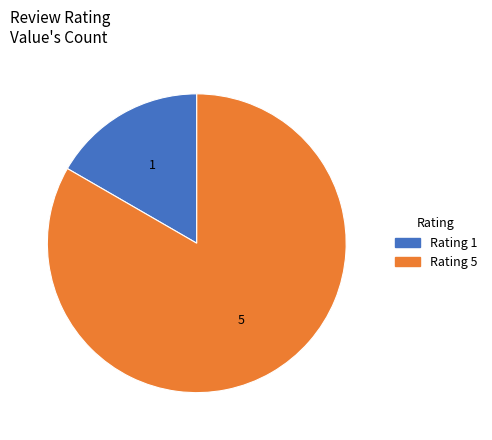

Combined, do Rating 1 and Rating 5 account for over 50%?

Yes